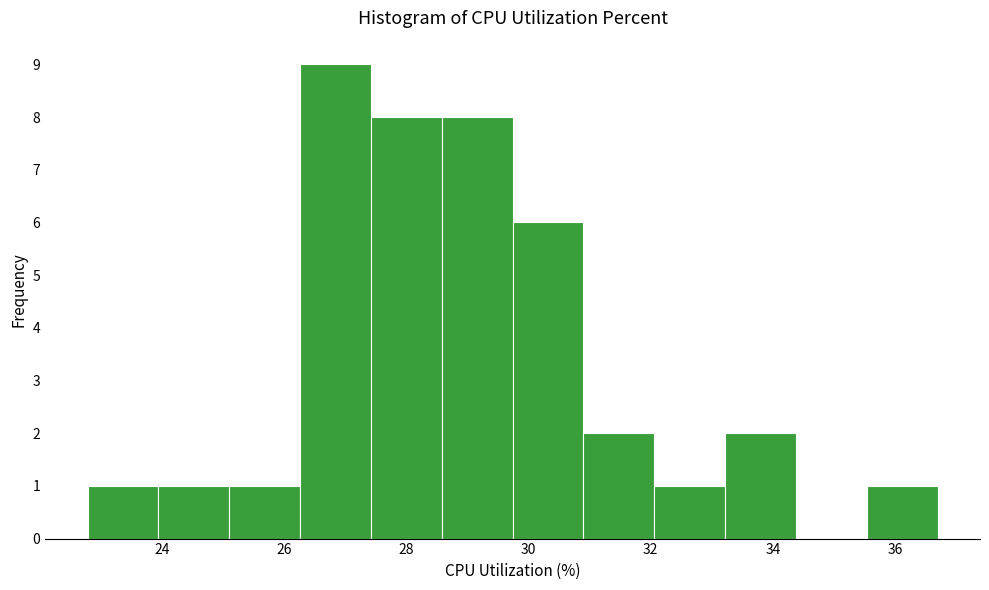

How tall is the bar that spans 22.8 to 24.0 on the x-axis? Neither the bar edges nor the heights are printed on the chart, so give them approximately, as read against the axes.

1